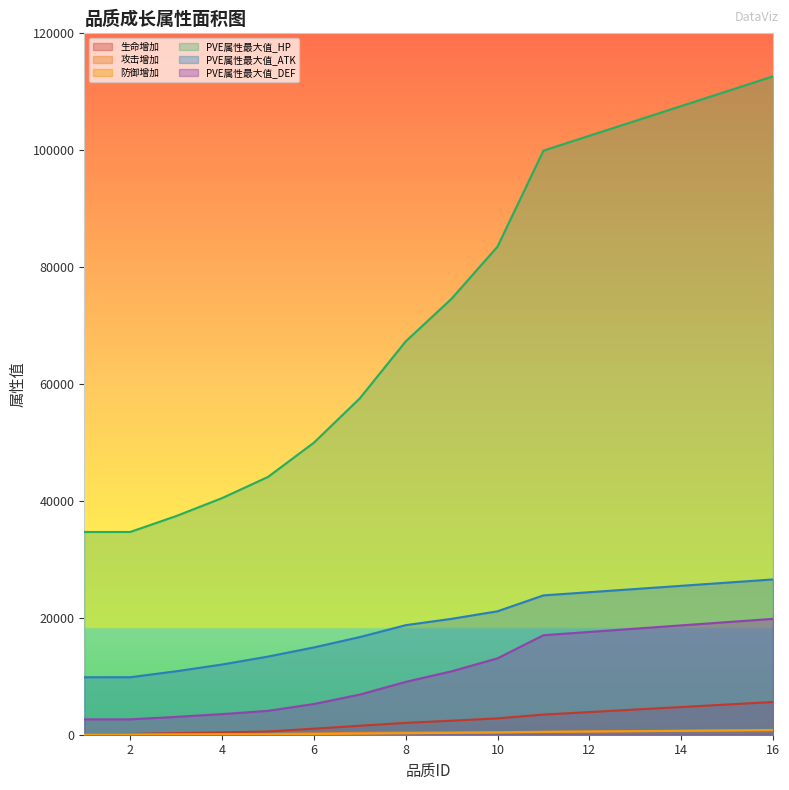

What is the sum of all PVE属性最大值_HP values?

1161989.7